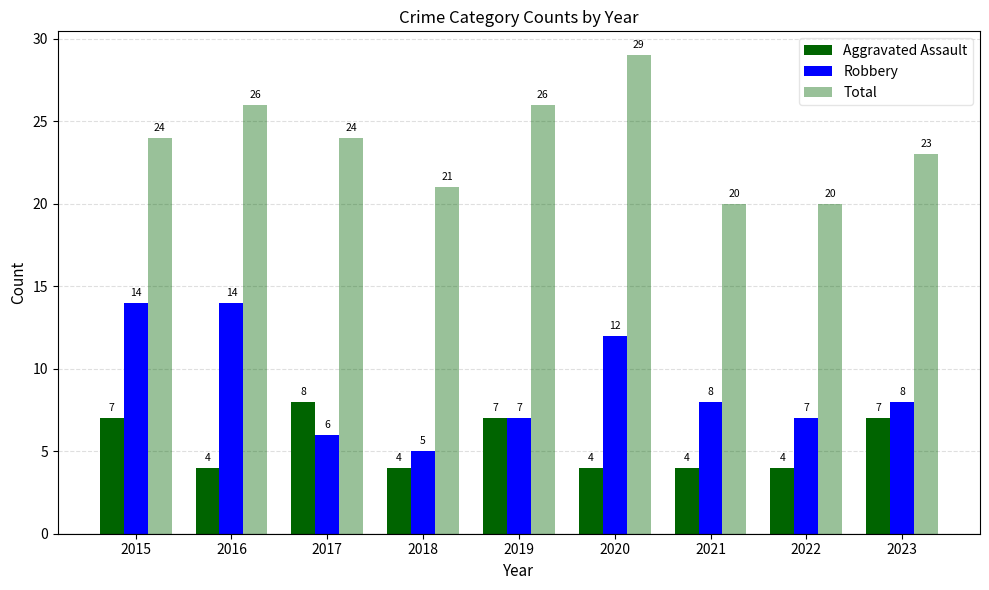

How many bars are there in total?

27